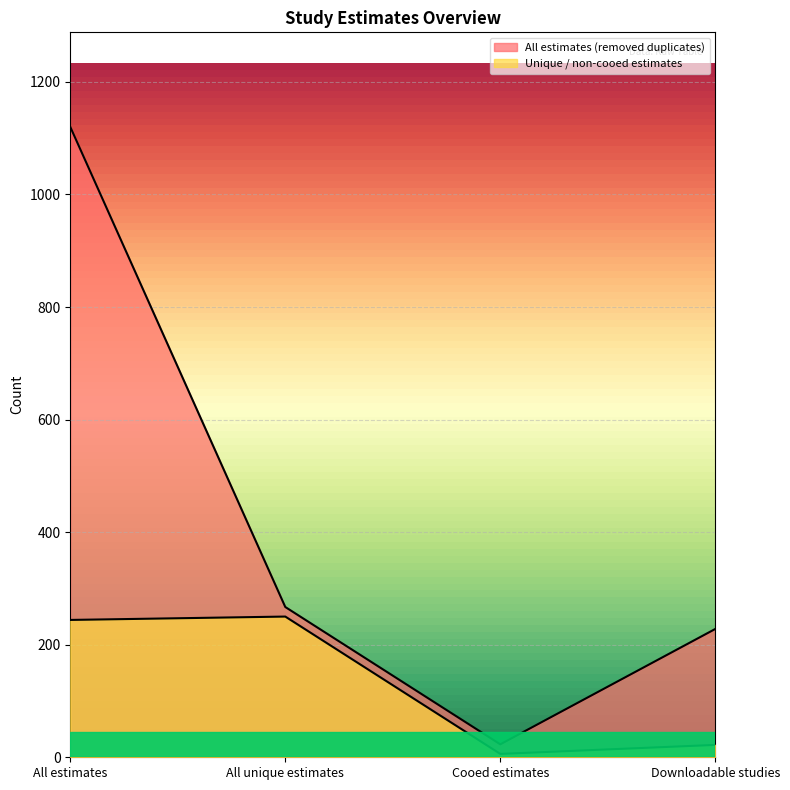

True or false: Unique / non-cooed estimates has a value of 90 at All unique estimates.

False